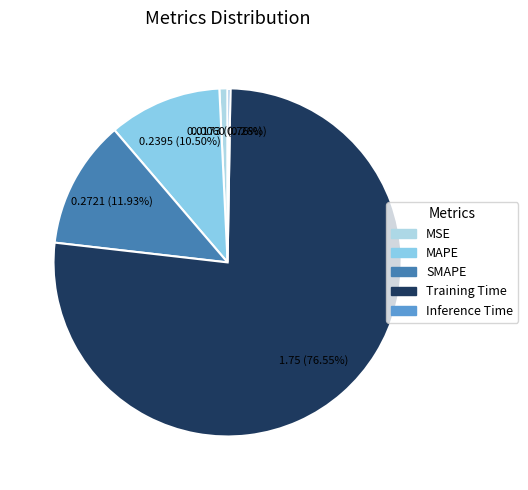

To the nearest percent, what percentage of the pie is MSE?

1%